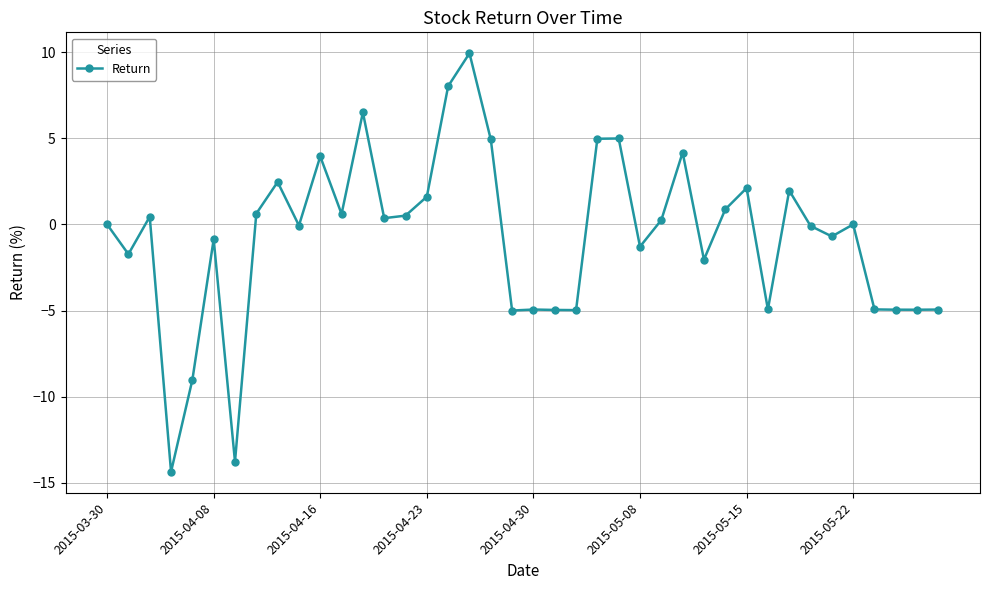

What is the minimum value shown in the chart?

-14.4